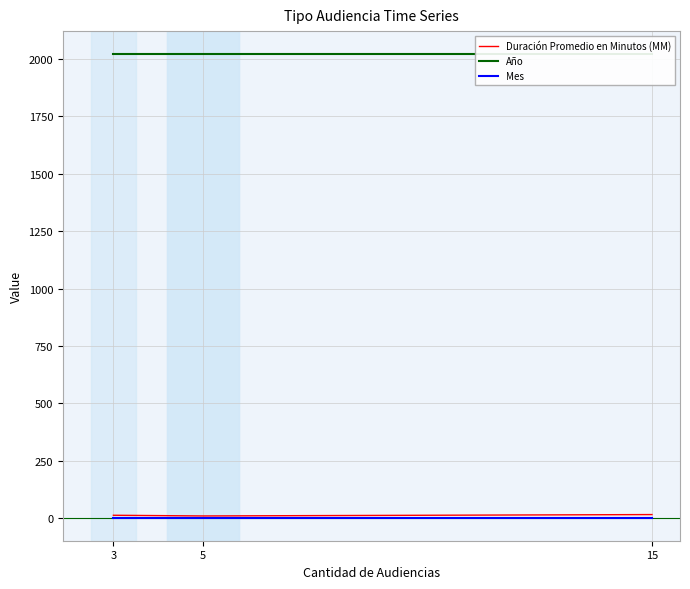

What is the total value across all series at 15?

2039